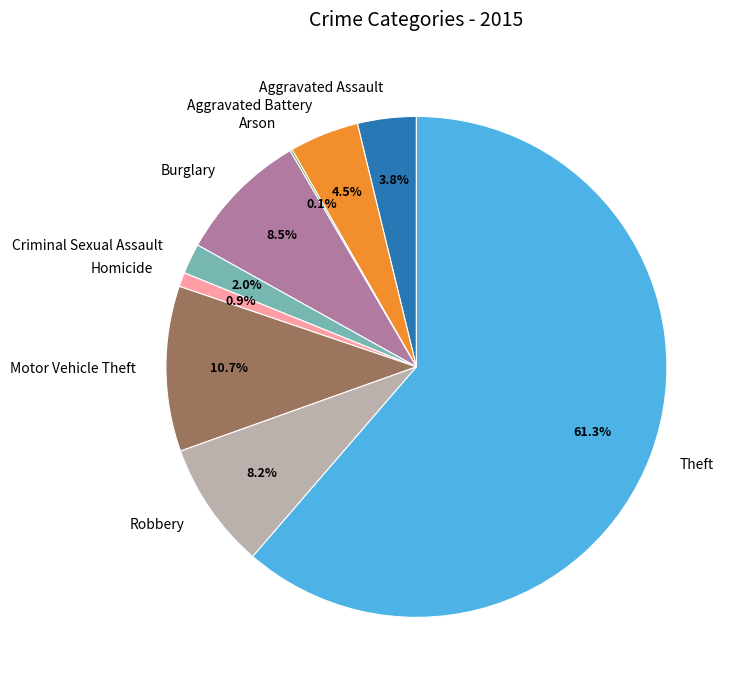

To the nearest percent, what is the difference between the largest and smallest slice percentages?

61%